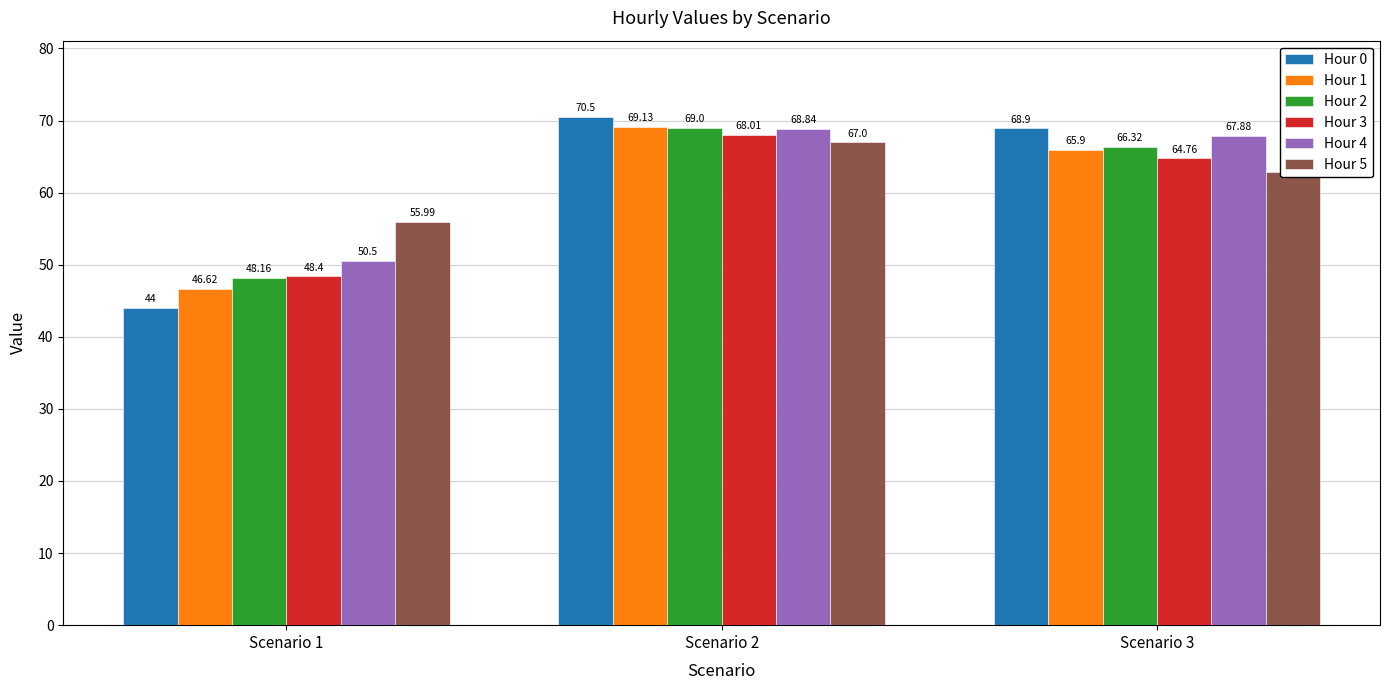

What is the lowest value of the Hour 2 series?

48.2